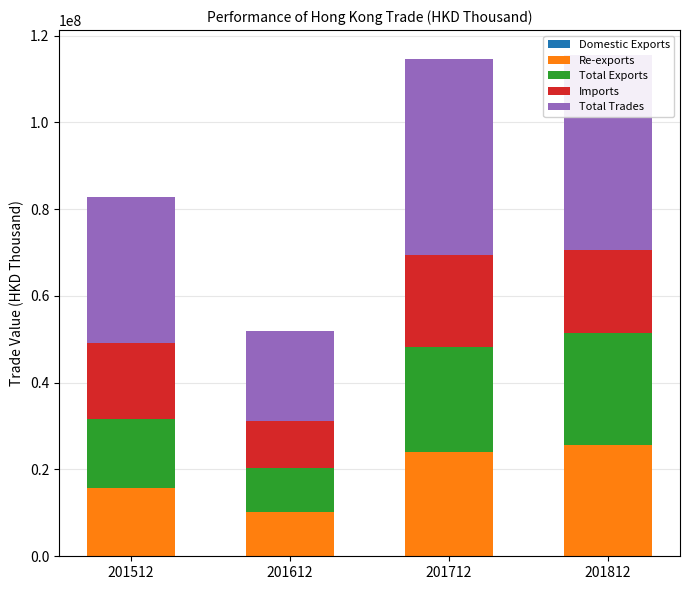

At which category is the sum across all series the highest?

201812